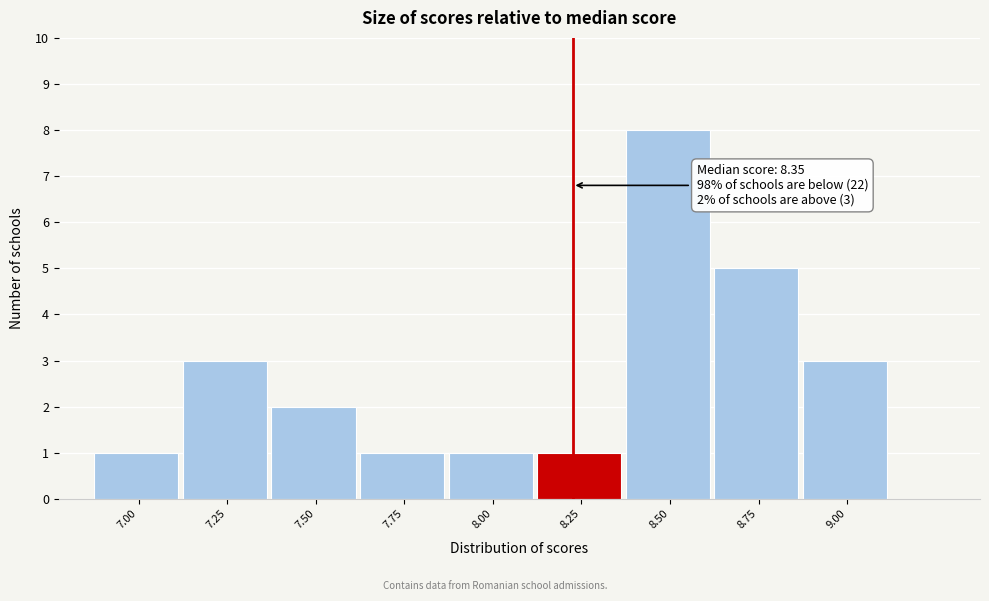

Reading left to right, extract all data points from this chart.

7.00=1	7.25=3	7.50=2	7.75=1	8.00=1	8.25=1	8.50=8	8.75=5	9.00=3